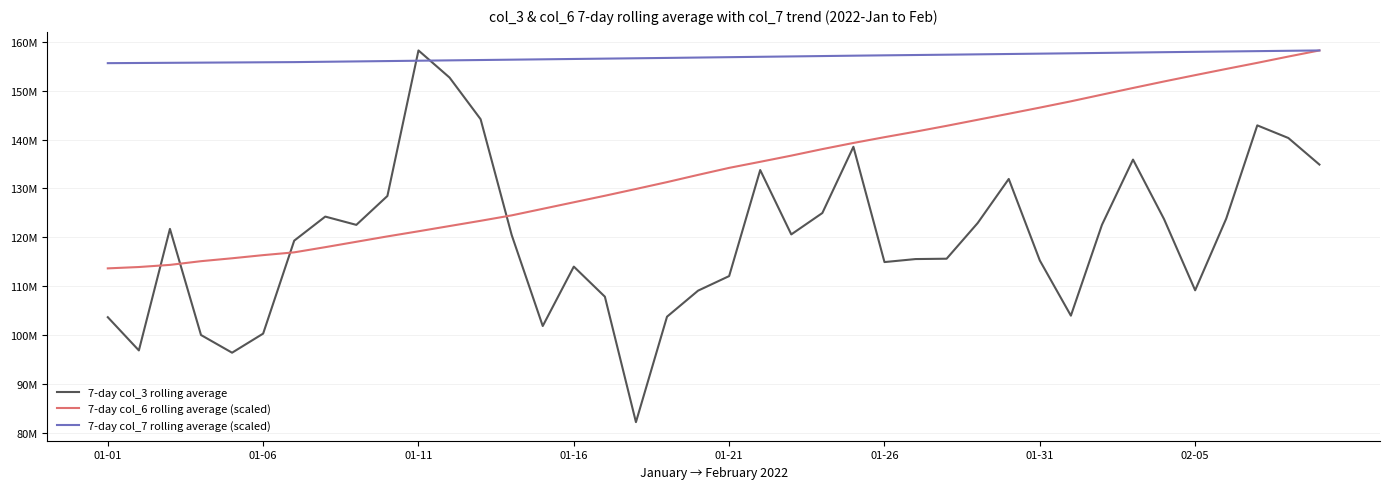

List the series in order of their overall mean, highest first.

7-day col_7 rolling average (scaled), 7-day col_6 rolling average (scaled), 7-day col_3 rolling average